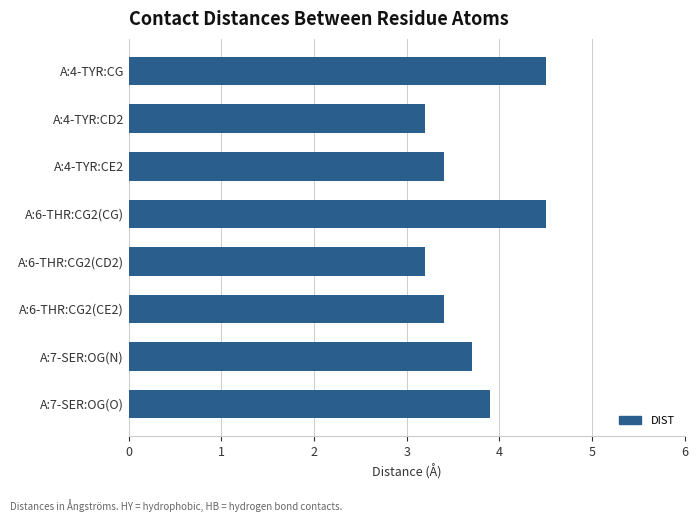

Reading top to bottom, extract all data points from this chart.

A:4-TYR:CG=4.5	A:4-TYR:CD2=3.2	A:4-TYR:CE2=3.4	A:6-THR:CG2(CG)=4.5	A:6-THR:CG2(CD2)=3.2	A:6-THR:CG2(CE2)=3.4	A:7-SER:OG(N)=3.7	A:7-SER:OG(O)=3.9